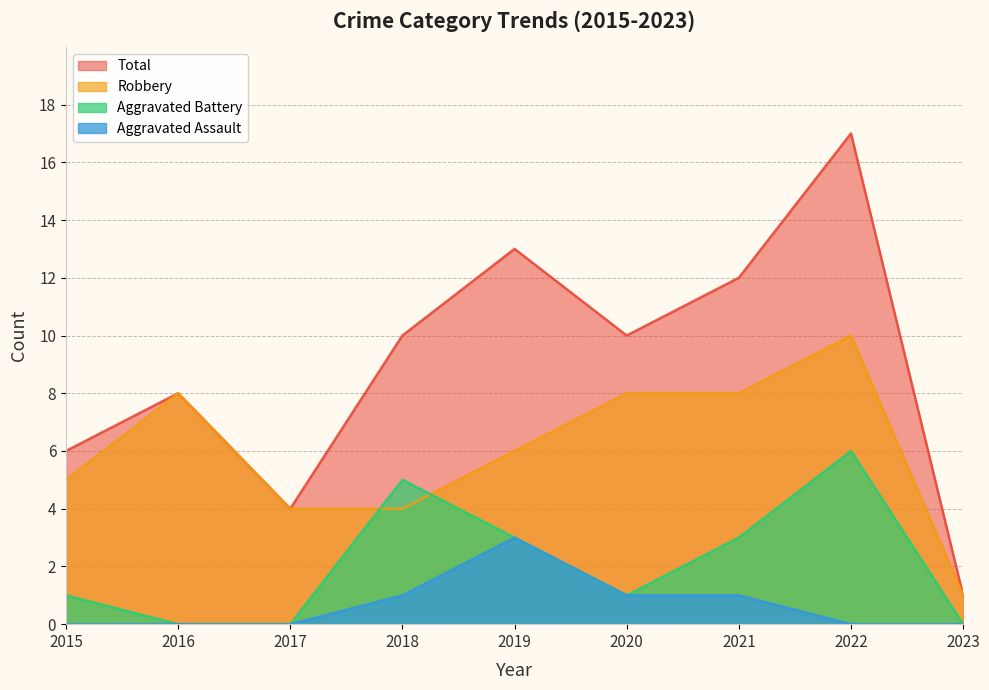

True or false: Robbery has a value of 10 at 2022.

True